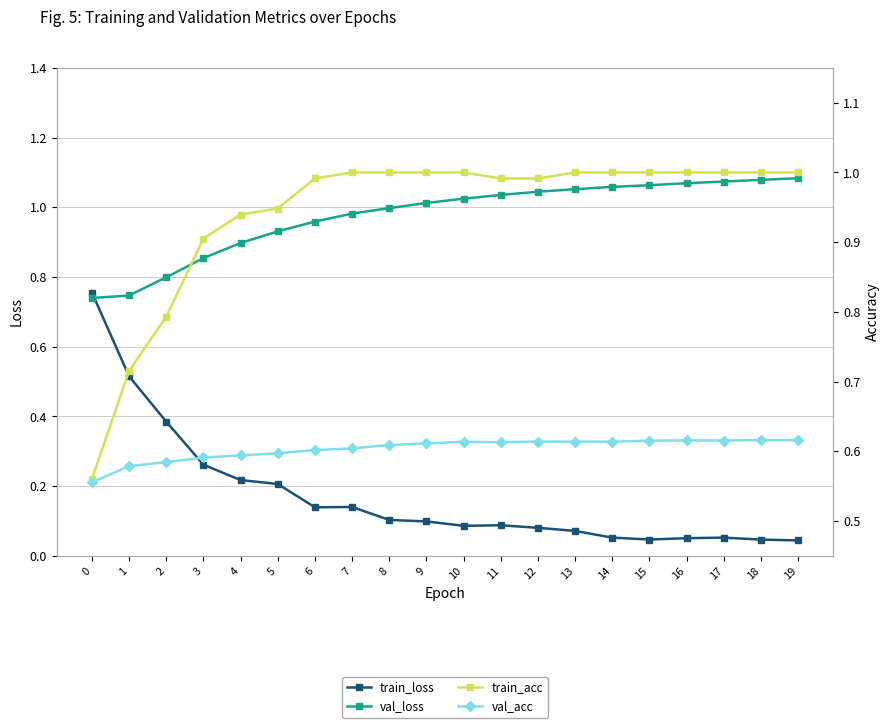

In val_acc, how many points are lower than both neighbors (excluding endpoints)?

2